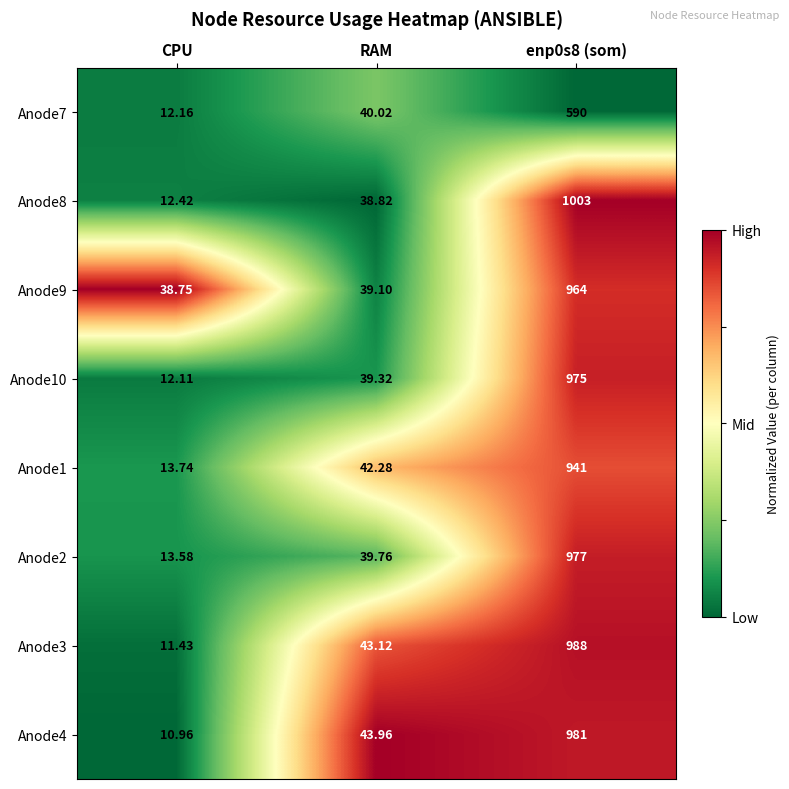

Which series has the largest range (max minus min)?

Anode8